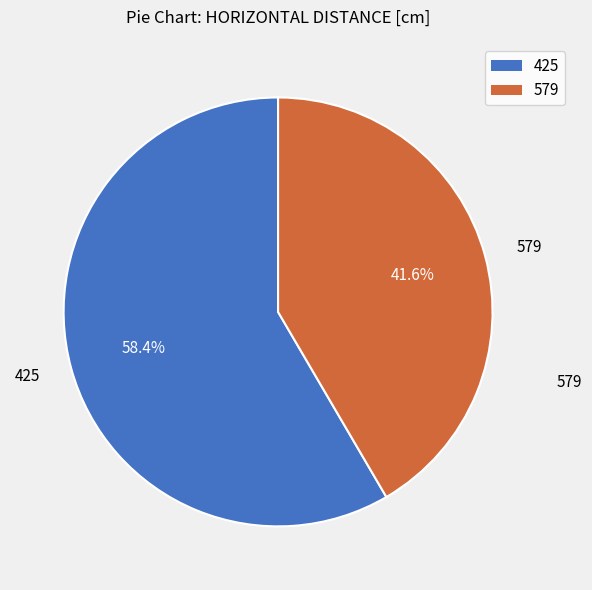

Does any single category account for the majority?

Yes